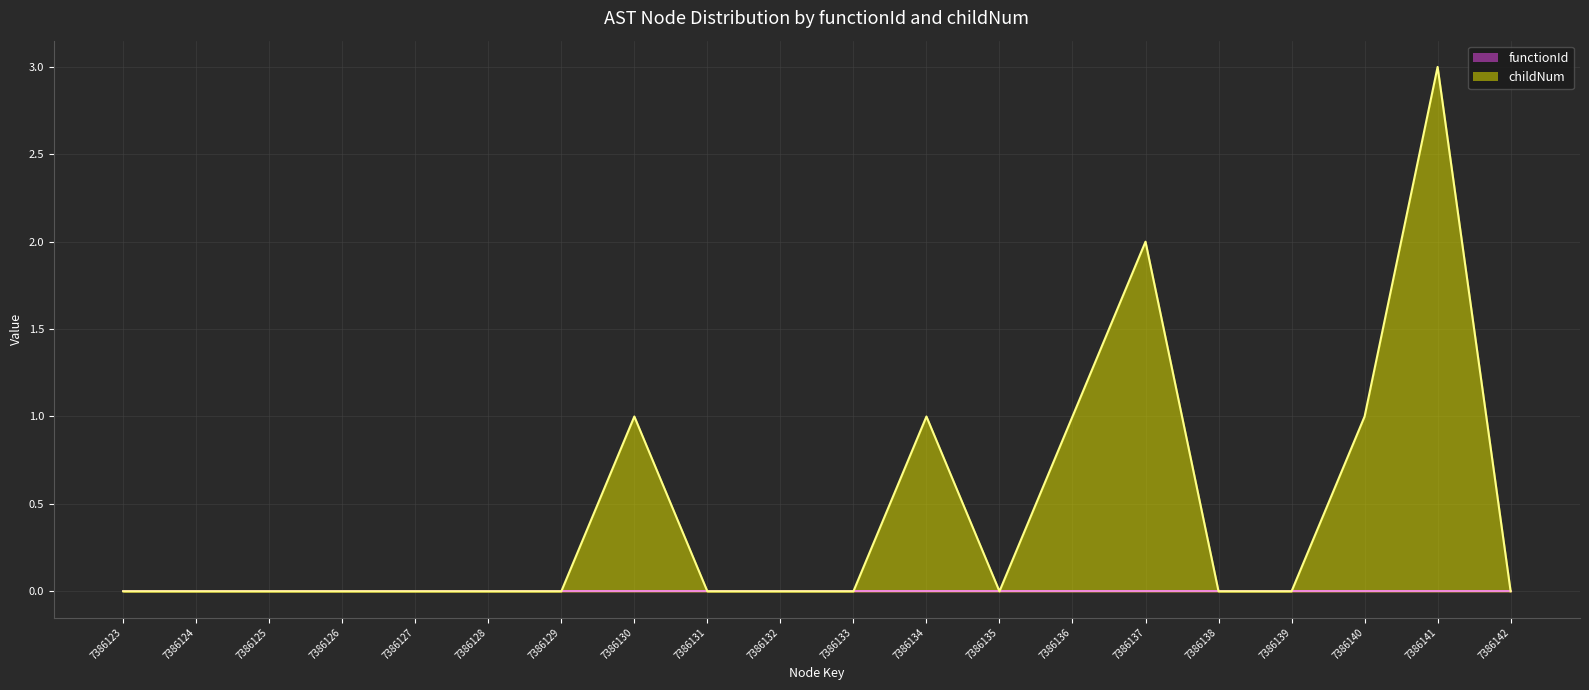

What is the sum of all values?

9